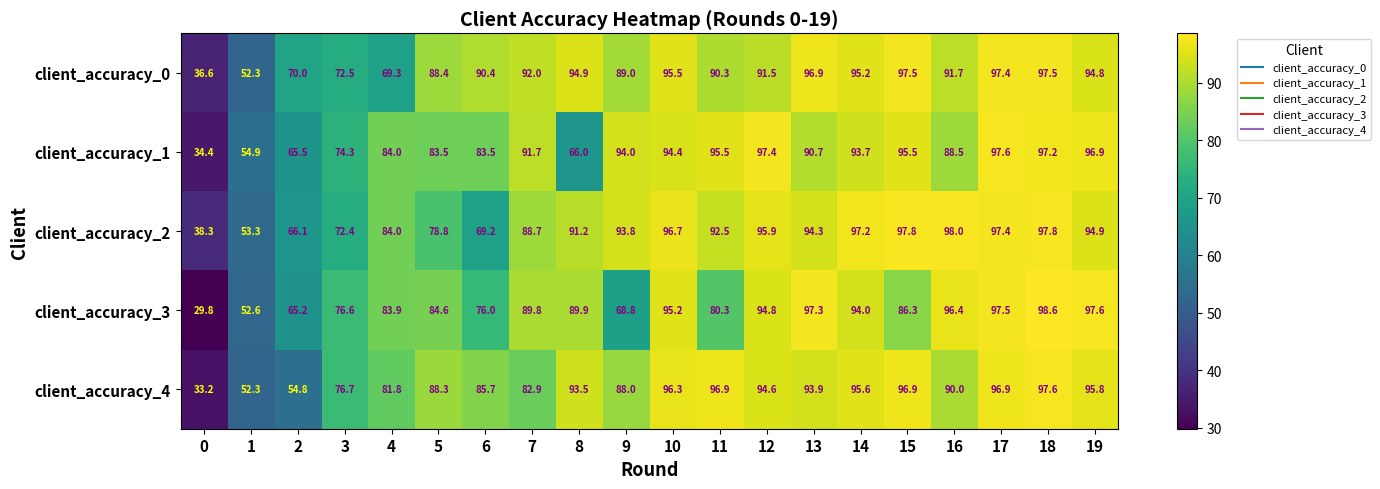

Rank the categories by client_accuracy_3 value from highest to lowest.

18, 19, 17, 13, 16, 10, 12, 14, 8, 7, 15, 5, 4, 11, 3, 6, 9, 2, 1, 0